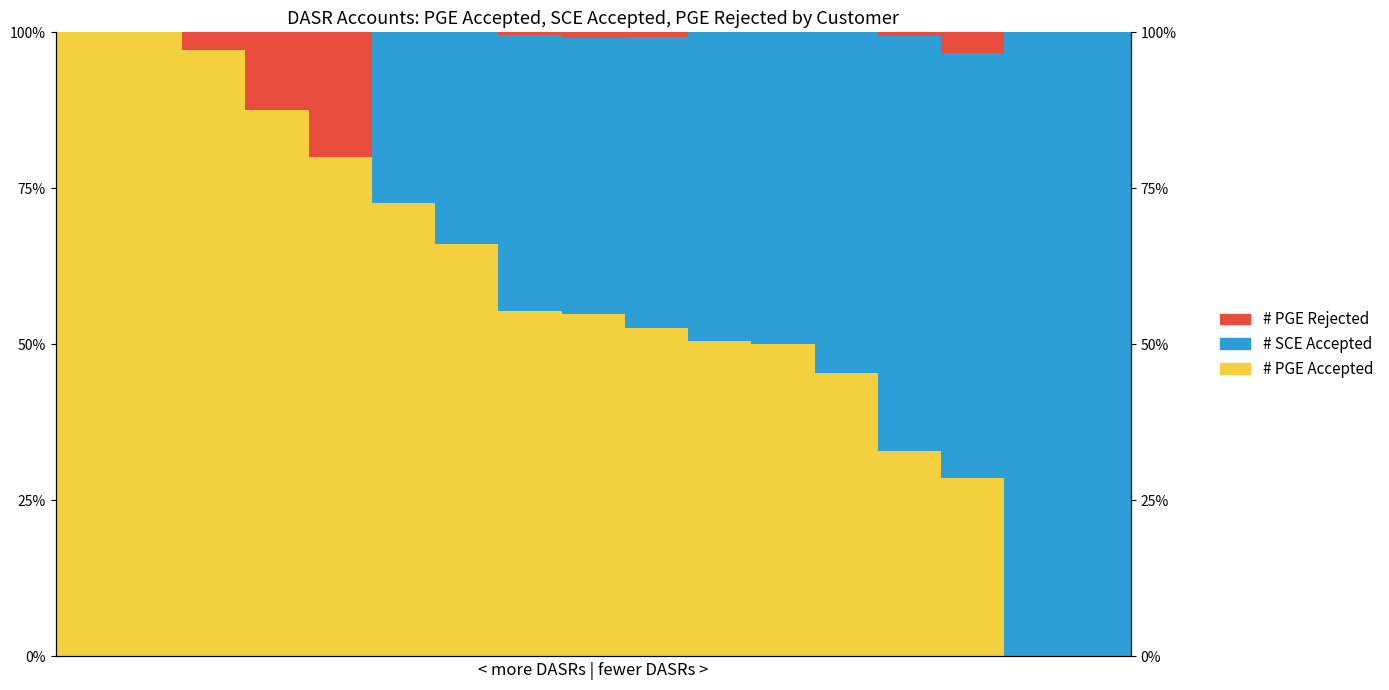

Reading right to left, transcribe all the data shown in this chart.

# PGE Accepted: 16=0.0	15=0.0	14=28.5	13=33.0	12=45.5	11=50.0	10=50.5	9=52.6	8=54.8	7=55.3	6=66.1	5=72.7	4=80.0	3=87.5	2=97.2	1=100.0	0=100.0
# SCE Accepted: 16=100.0	15=100.0	14=68.2	13=66.5	12=54.5	11=50.0	10=49.5	9=46.7	8=44.3	7=44.3	6=33.9	5=27.3	4=0.0	3=0.0	2=0.0	1=0.0	0=0.0
# PGE Rejected: 16=0.0	15=0.0	14=3.3	13=0.5	12=0.0	11=0.0	10=0.0	9=0.7	8=0.9	7=0.4	6=0.0	5=0.0	4=20.0	3=12.5	2=2.8	1=0.0	0=0.0